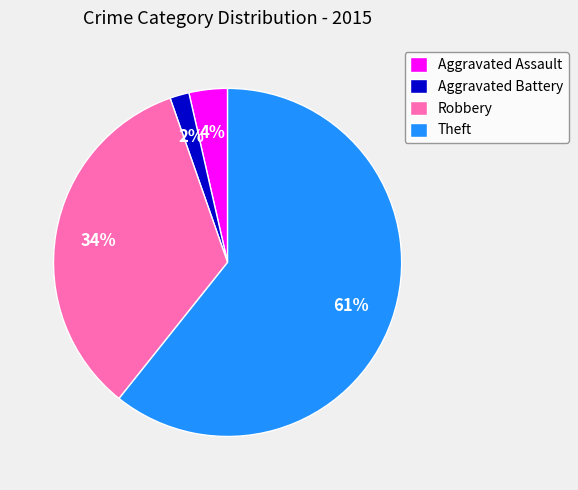

Which slice represents more than half of the pie?

Theft